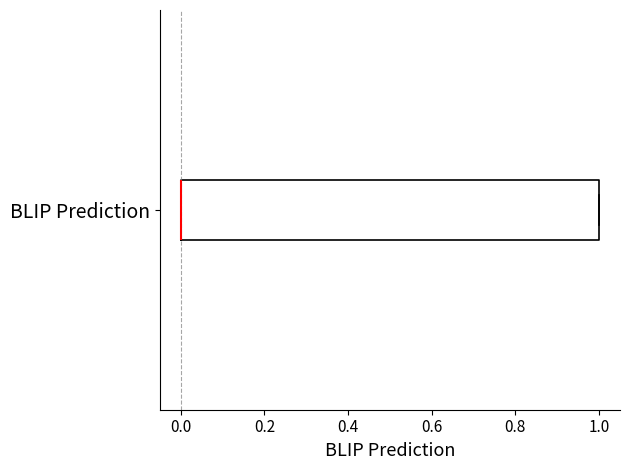

Transcribe this box plot: give where the median line is, the range the box spans, and where the two whiskers end, as read against the x-axis. The values are not printed on the chart, so give them approximately, as read against the axis.

median 0 (drawn on the box's left edge), box 0 to 1, whiskers 0 to 1